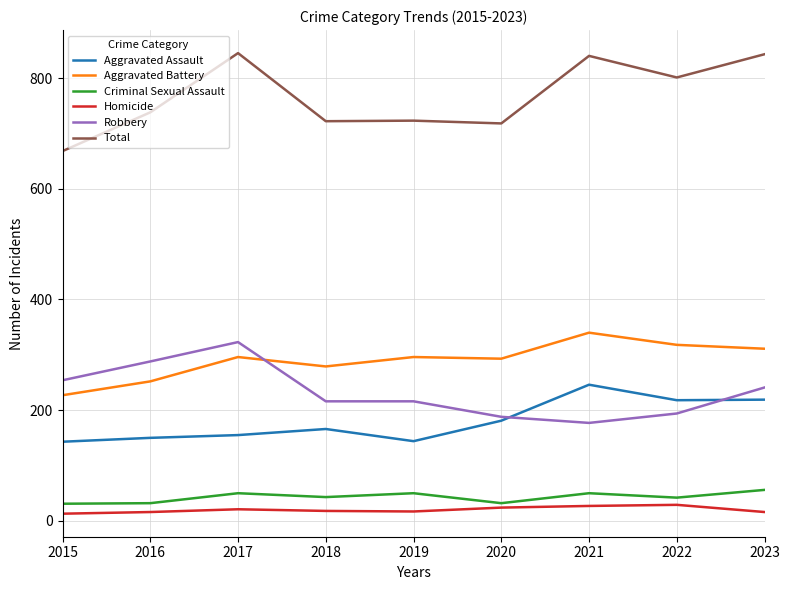

Is the value of Criminal Sexual Assault at 2019 greater than the value of Total at 2022?

No